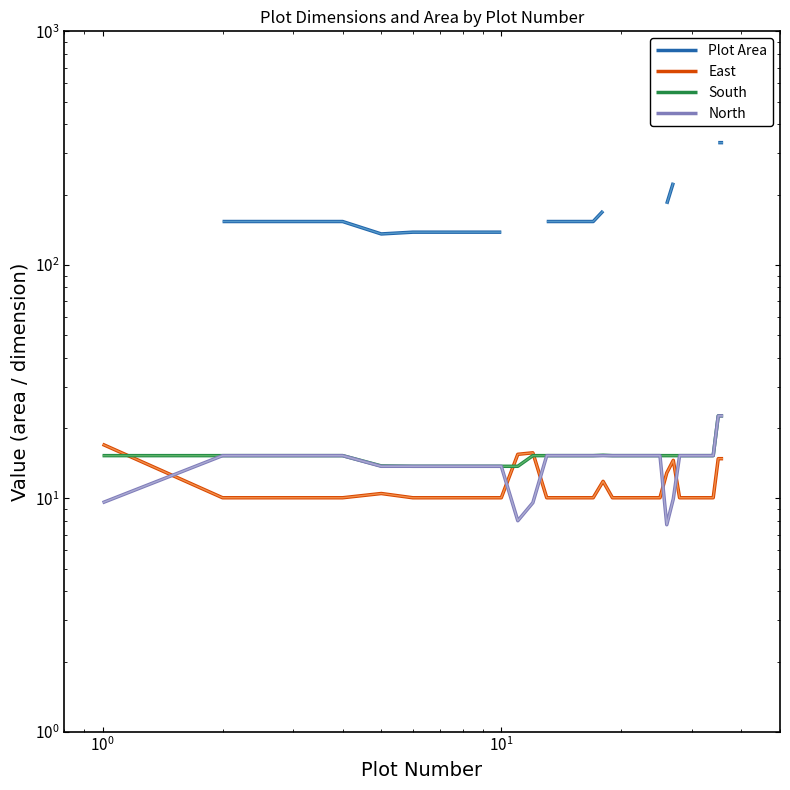

What is the smallest value displayed?

7.7